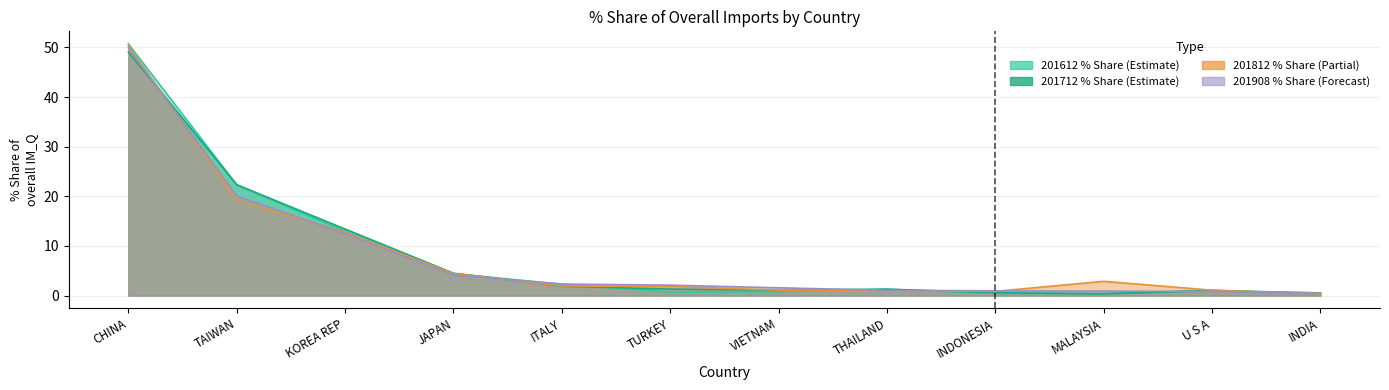

In 201812_% Share, how many points are higher than both neighbors (excluding endpoints)?

1